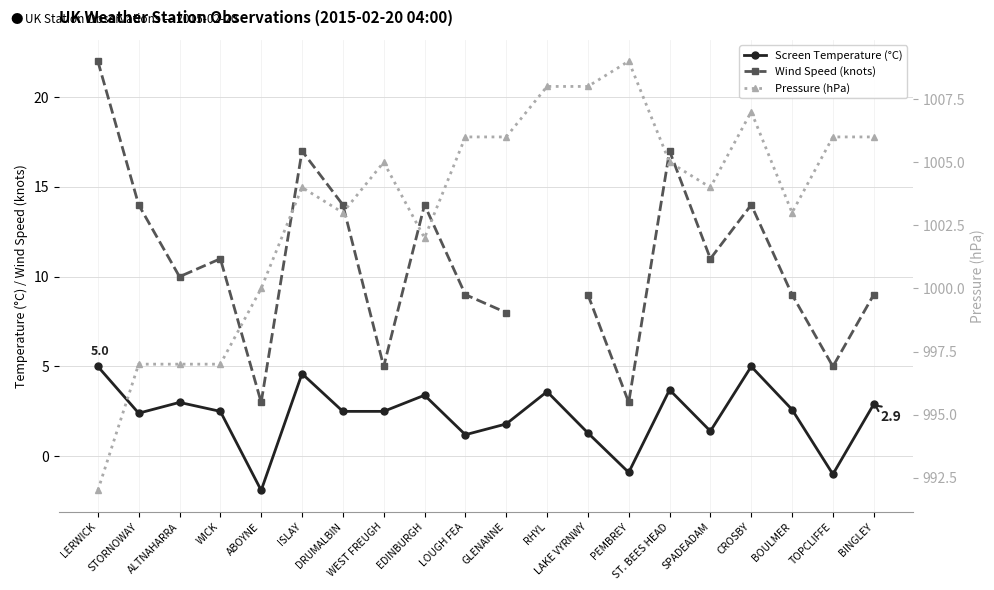

True or false: Pressure (hPa) and Screen Temperature (°C) intersect in this chart.

False